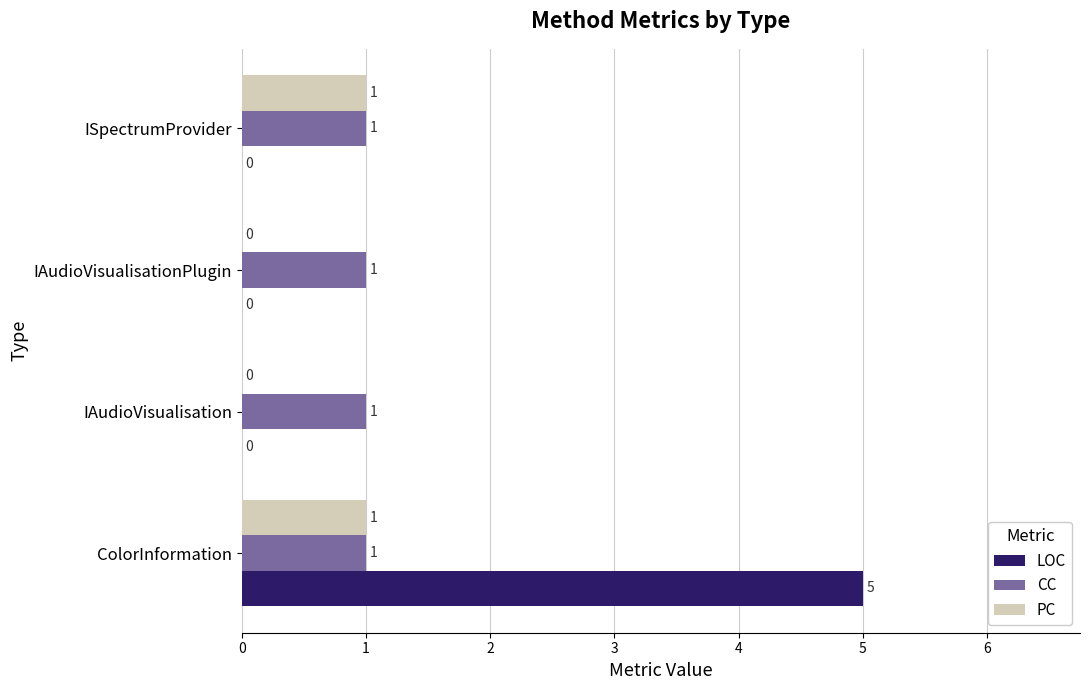

The LOC series shows -2 at IAudioVisualisationPlugin. True or false?

False